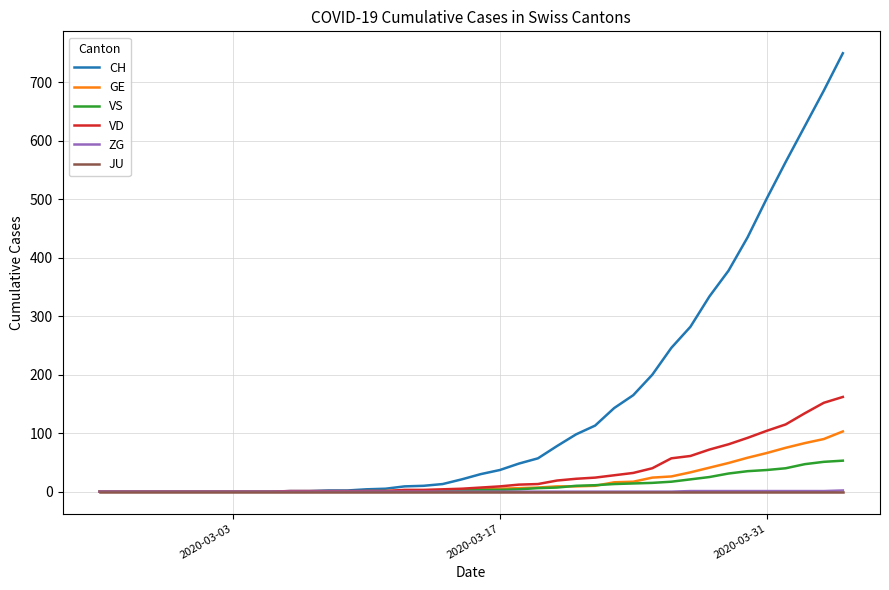

Which series has the largest total across all categories?

CH